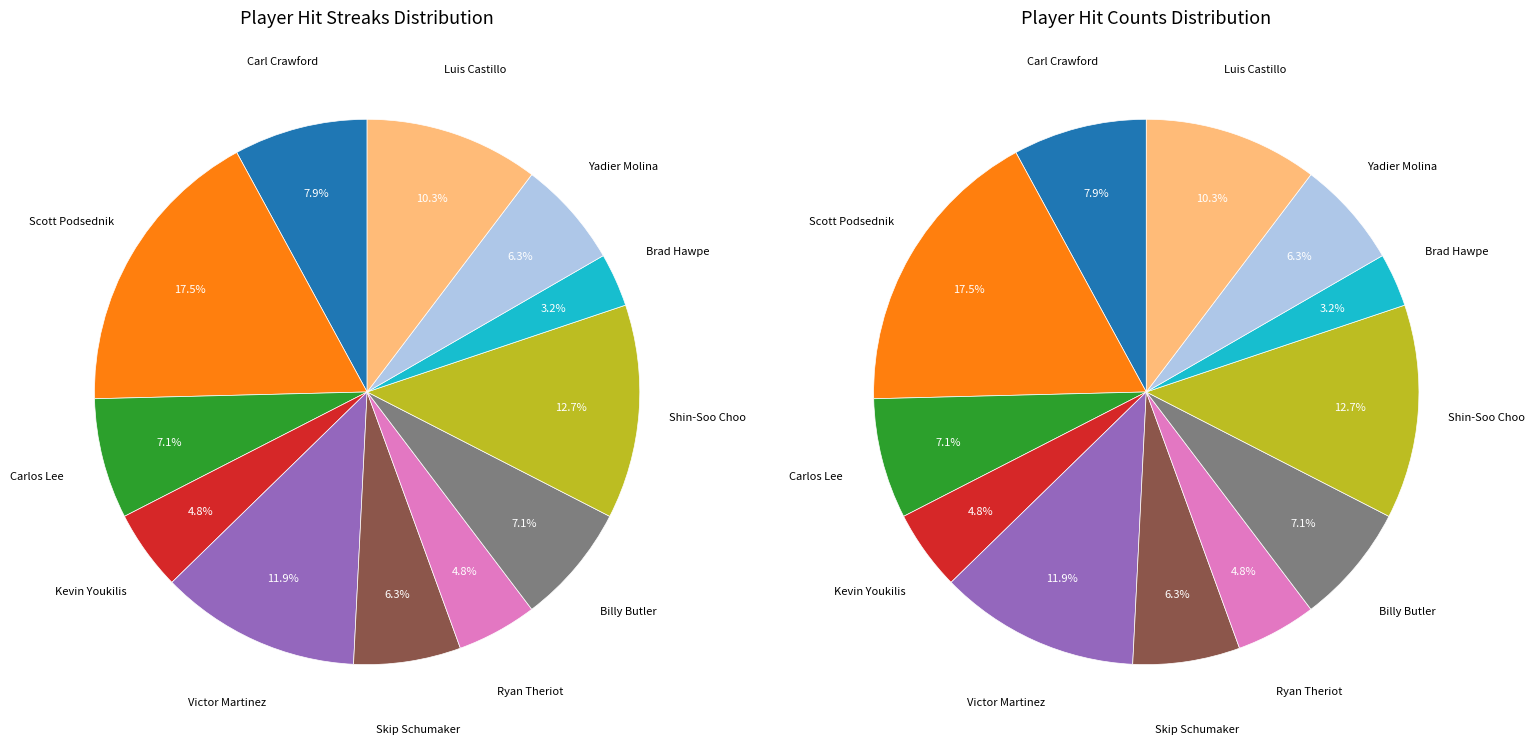

To the nearest percent, what percentage of the pie is Victor Martinez?

12%